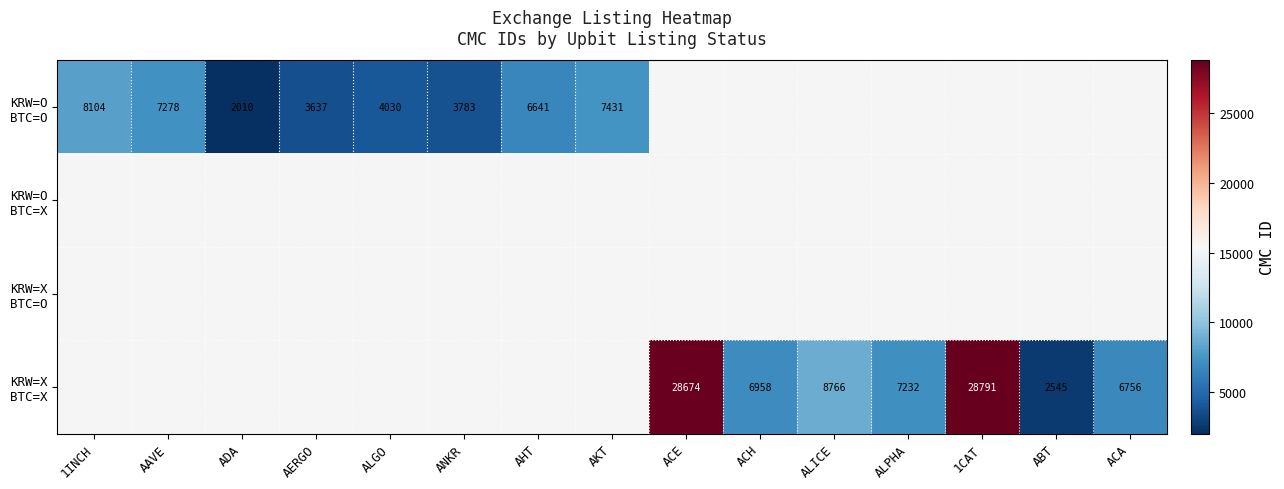

At which label is KRW=O BTC=O closest to 5057?

ALGO